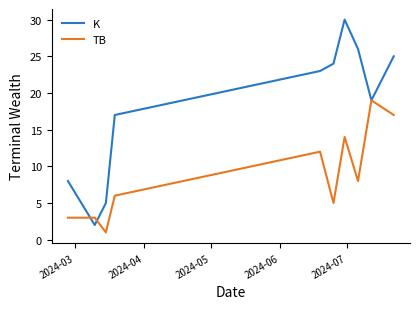

Which series has the largest total across all categories?

K